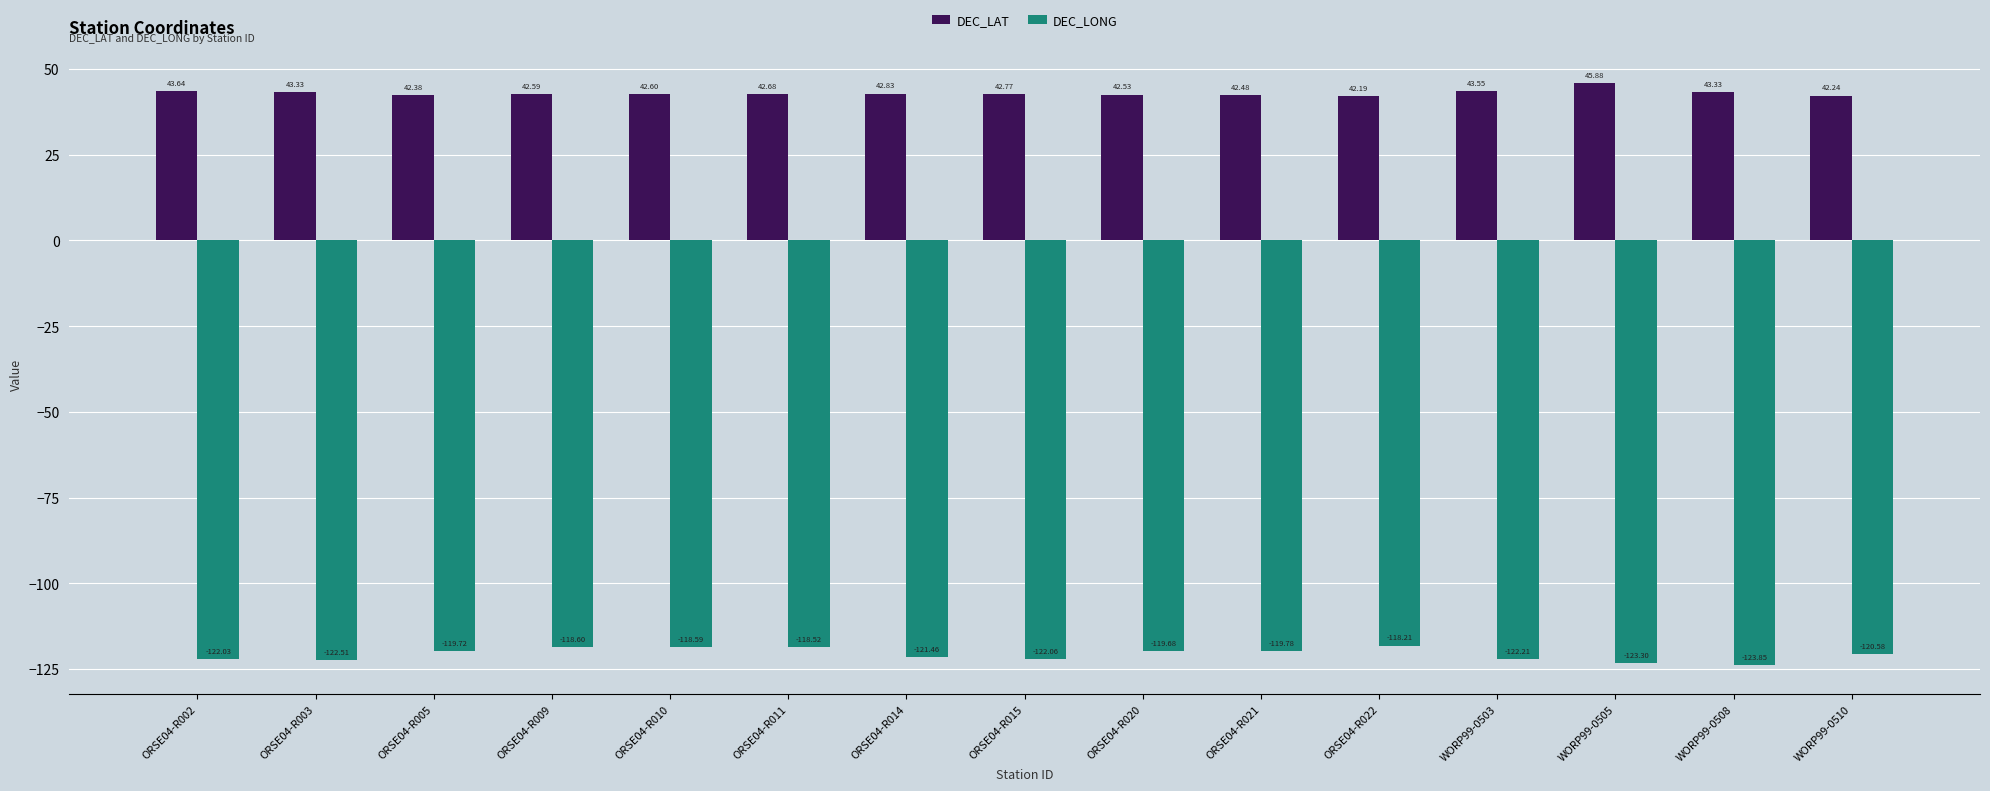

What is the difference between the DEC_LONG values at WORP99-0505 and ORSE04-R011?

4.8